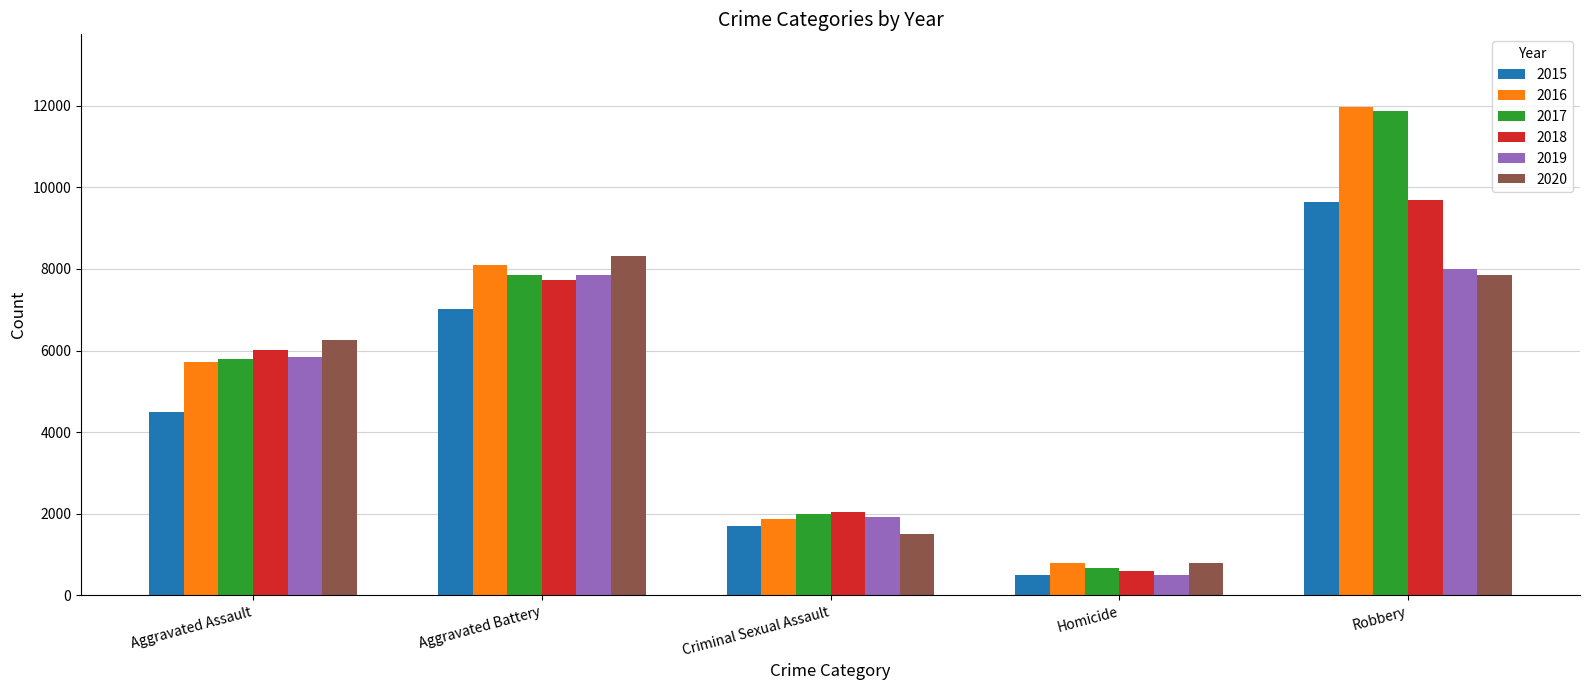

What is the difference between the highest and lowest values at Aggravated Battery?

1302